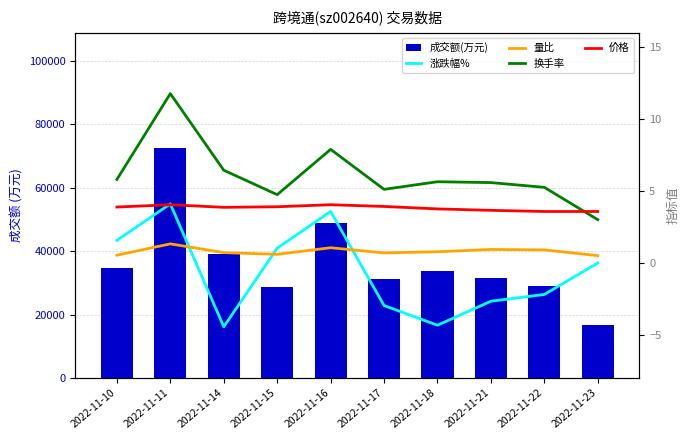

At which label does 成交额(万元) first exceed 33769?

2022-11-10